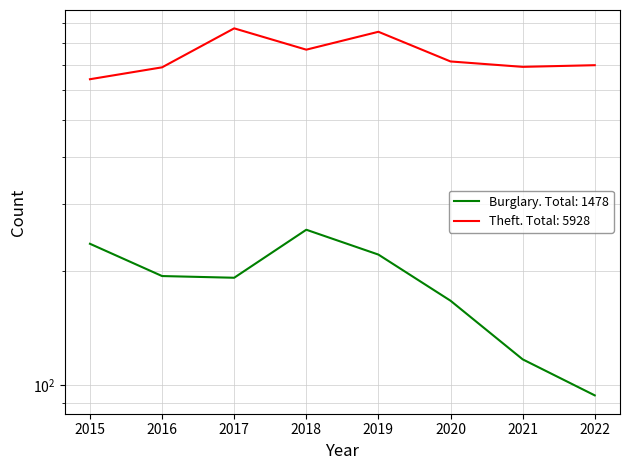

What is the spread (max minus min) of values at 2019?

634